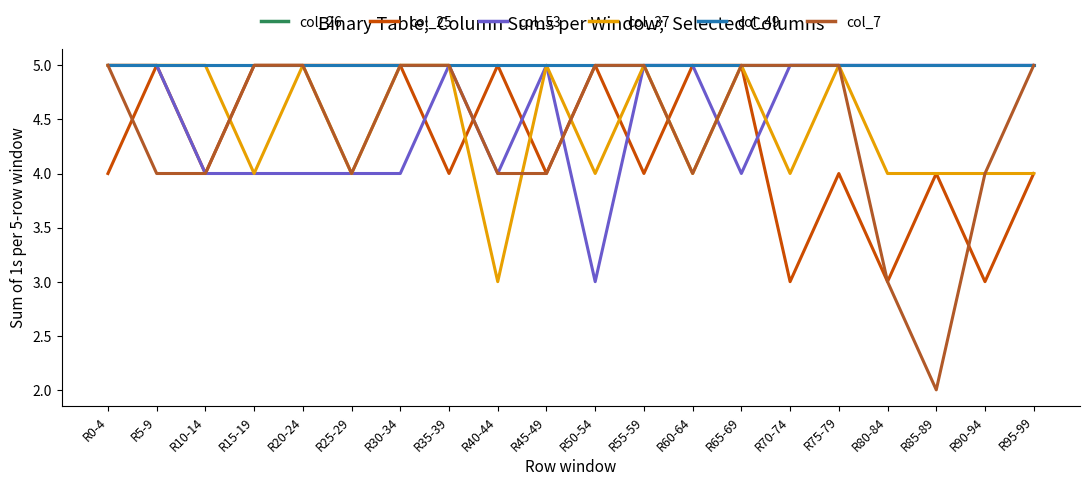

Is this an area chart (filled region under the line)?

No